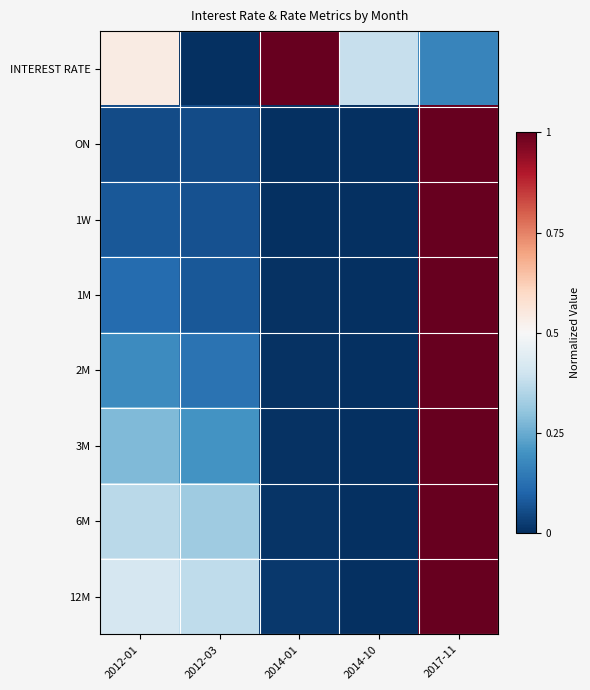

Reading left to right, what are all the values shown in this chart?

INTEREST RATE: 2012-01=0.5	2012-03=0.0	2014-01=1.0	2014-10=0.4	2017-11=0.2
ON: 2012-01=0.1	2012-03=0.1	2014-01=0.0	2014-10=0.0	2017-11=1.0
1W: 2012-01=0.1	2012-03=0.1	2014-01=0.0	2014-10=0.0	2017-11=1.0
1M: 2012-01=0.1	2012-03=0.1	2014-01=0.0	2014-10=0.0	2017-11=1.0
2M: 2012-01=0.2	2012-03=0.1	2014-01=0.0	2014-10=0.0	2017-11=1.0
3M: 2012-01=0.3	2012-03=0.2	2014-01=0.0	2014-10=0.0	2017-11=1.0
6M: 2012-01=0.4	2012-03=0.3	2014-01=0.0	2014-10=0.0	2017-11=1.0
12M: 2012-01=0.4	2012-03=0.4	2014-01=0.0	2014-10=0.0	2017-11=1.0